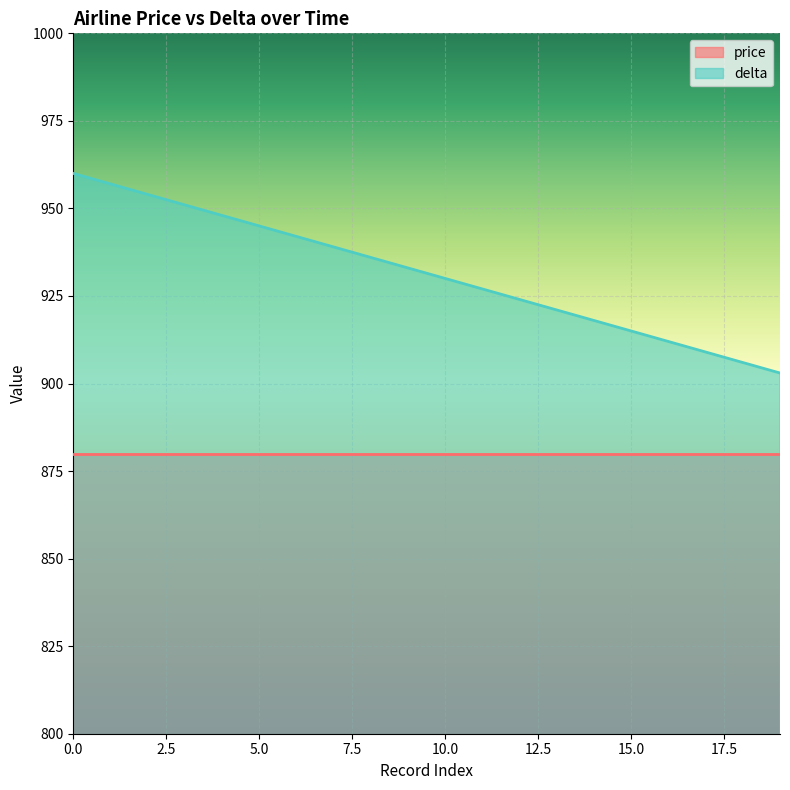

True or false: the data shows 948 at 4.

True